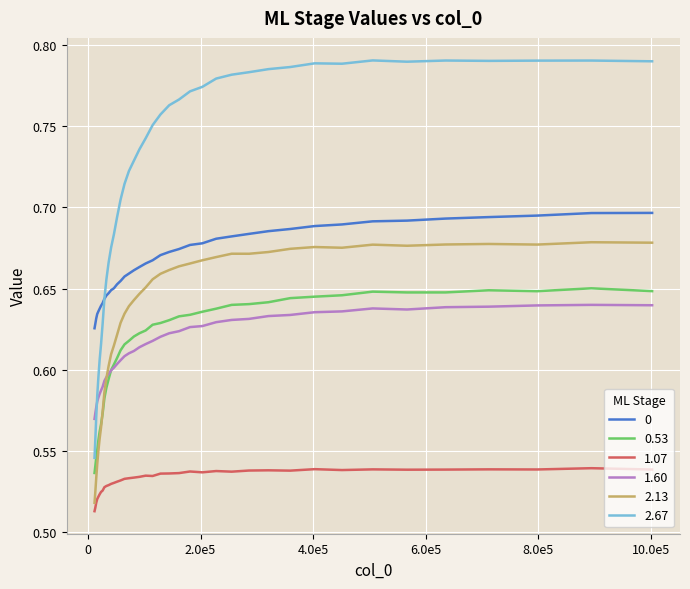

True or false: 2.67 and 1.07 cross at least once.

False